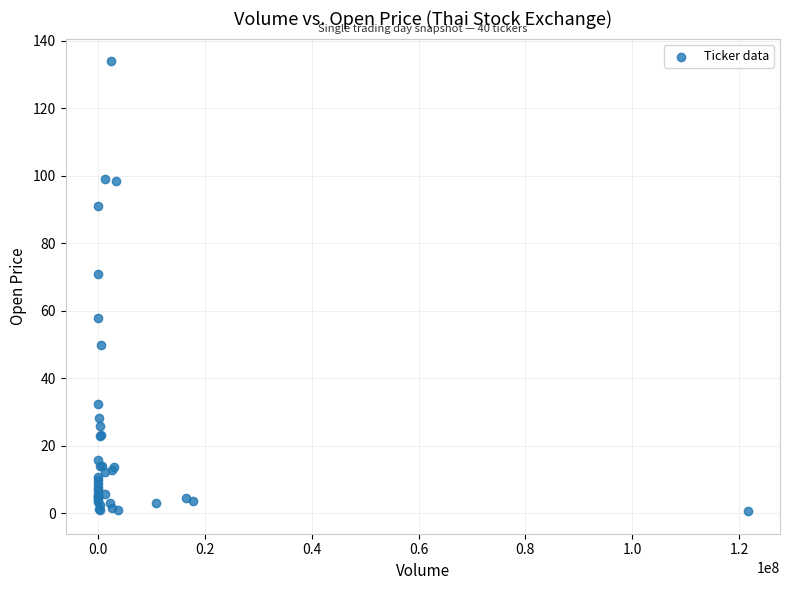

What Y value in the scatter plot is closest to 67?

71.0